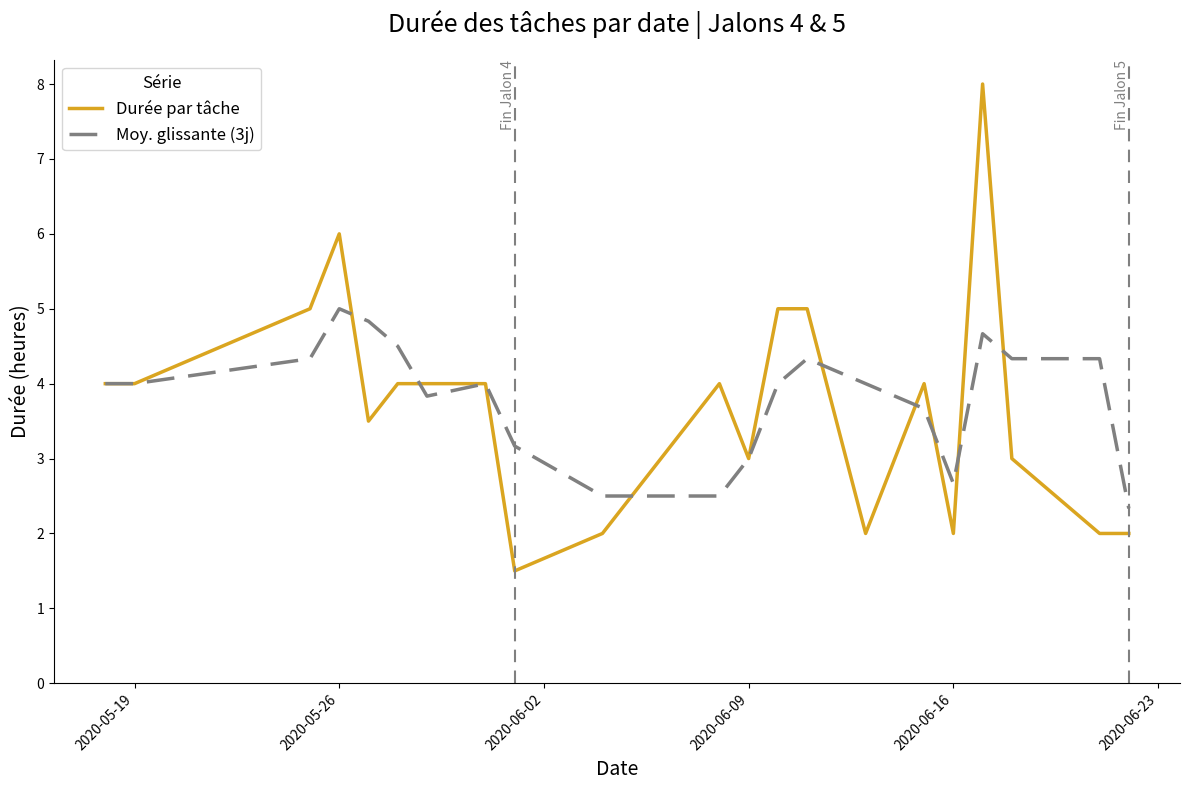

List the series in order of their peak value, highest first.

Durée par tâche, Moy. glissante (3j)